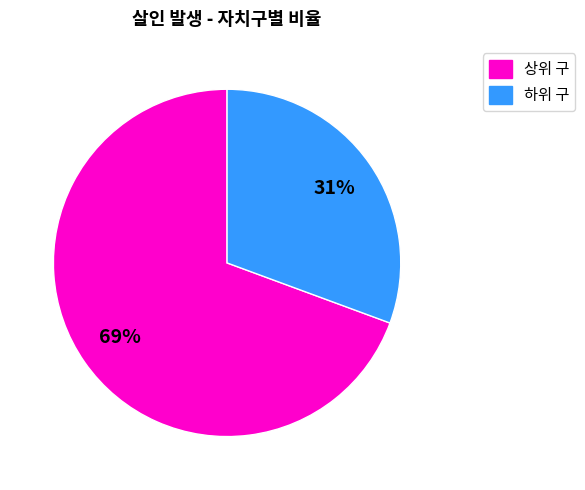

Is there a majority slice in this chart?

Yes